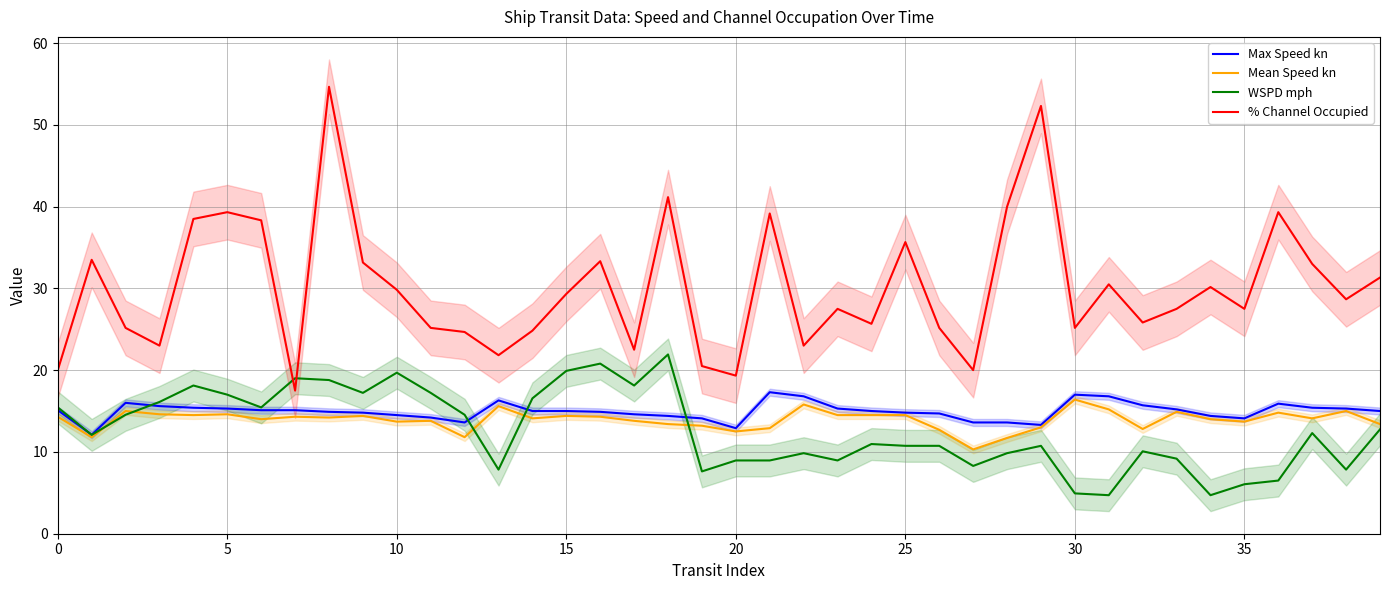

True or false: % Channel Occupied and Mean Speed kn cross at least once.

False